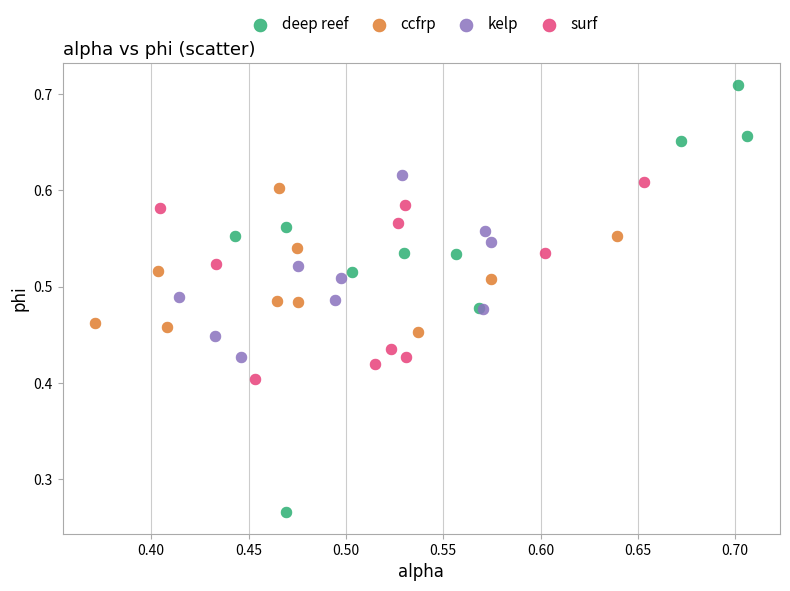

Which series has the largest Y range (max minus min)?

deep reef